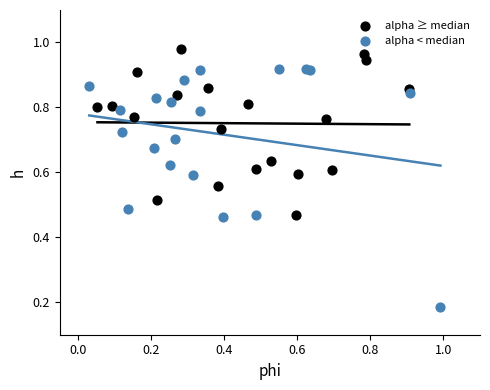

Which series contains the highest Y value?

alpha ≥ median